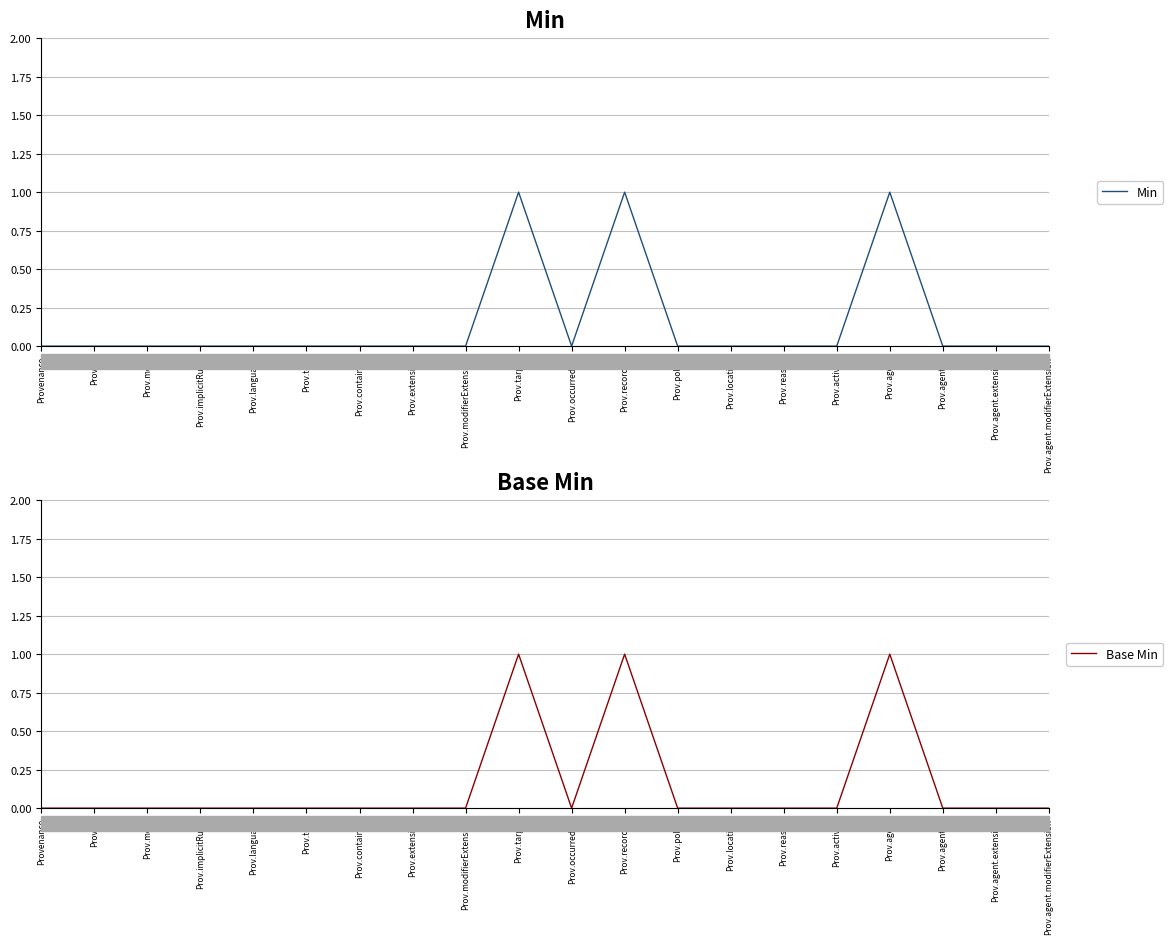

At which category does Min reach its first local peak?

Prov.target